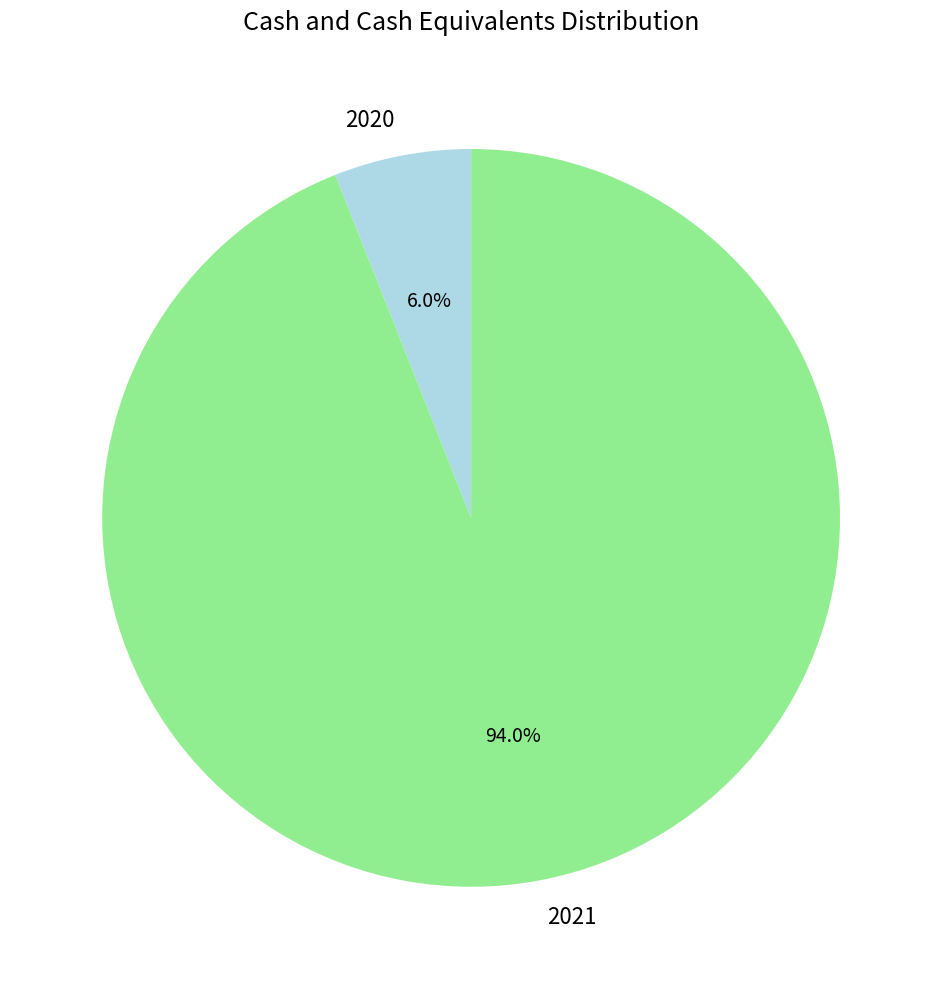

Does any single category account for the majority?

Yes